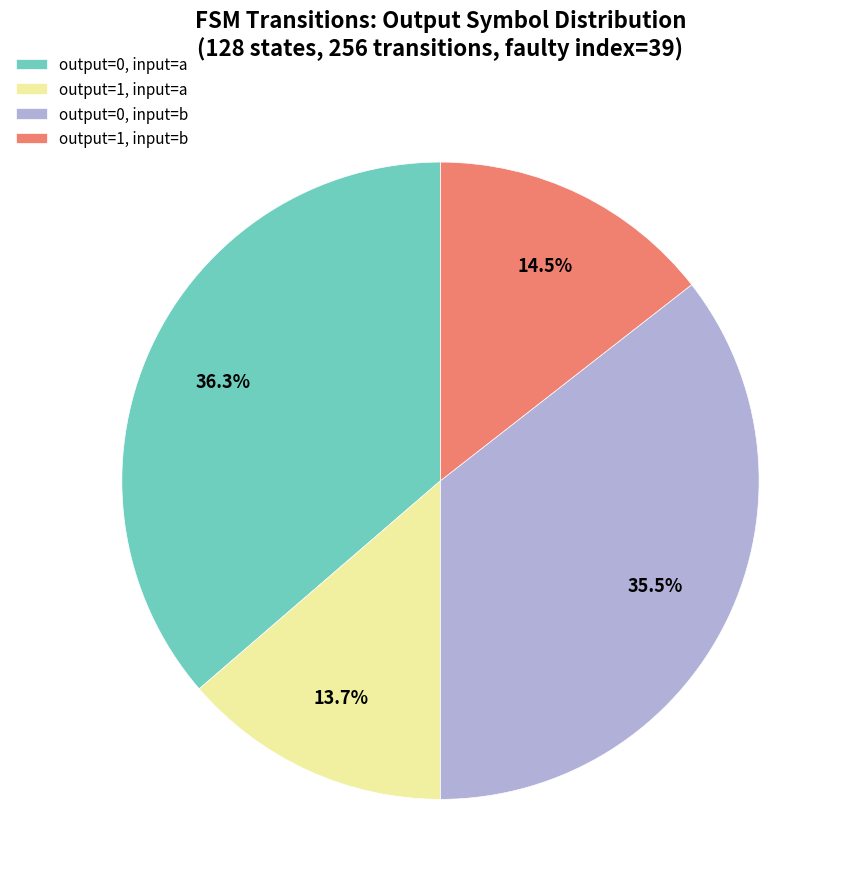

Approximately how many times larger is the value at output=1, input=b compared to output=0, input=b?

0.4